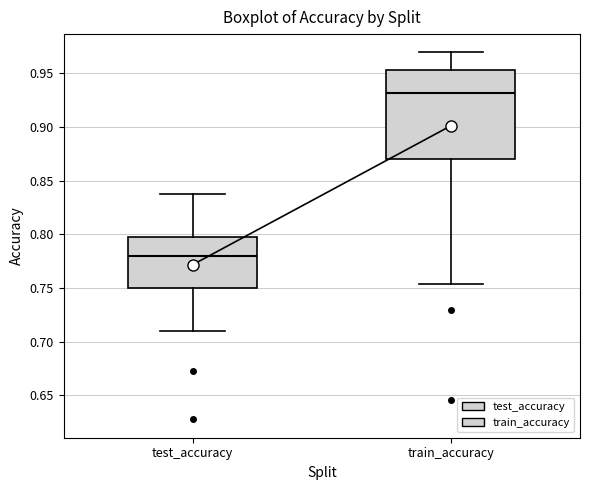

Where is the lower edge of the box for train_accuracy on the y-axis? The values are not printed on the chart, so give them approximately, as read against the axis.

0.870